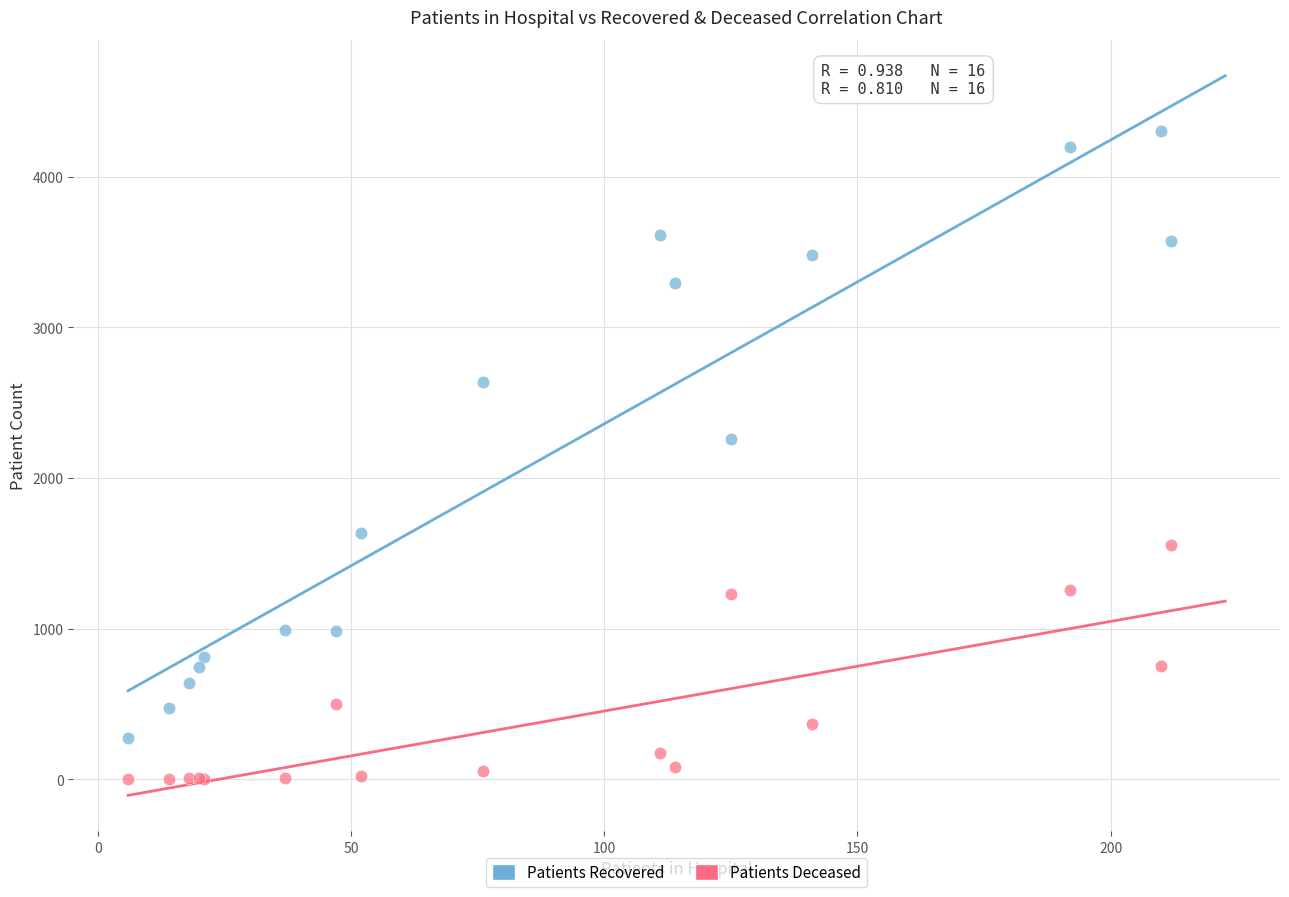

Which series reaches the minimum Y coordinate?

Patients Deceased